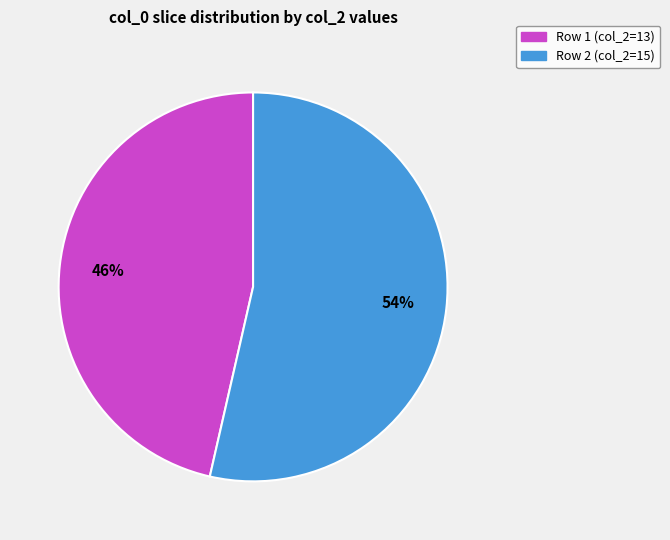

To the nearest percent, what is the average slice percentage?

50%